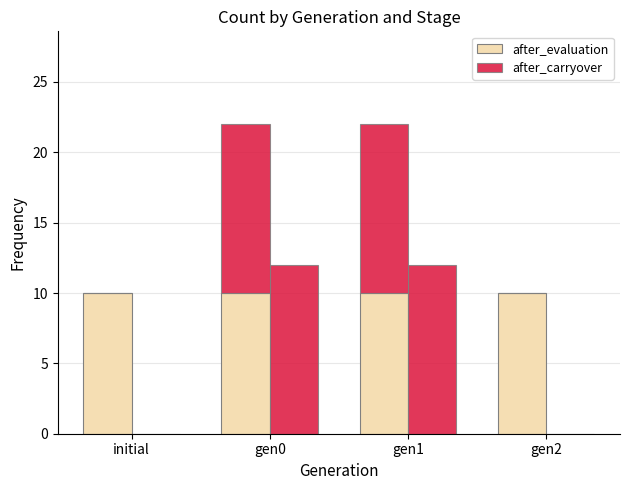

True or false: after_carryover has a value of 7 at initial.

False